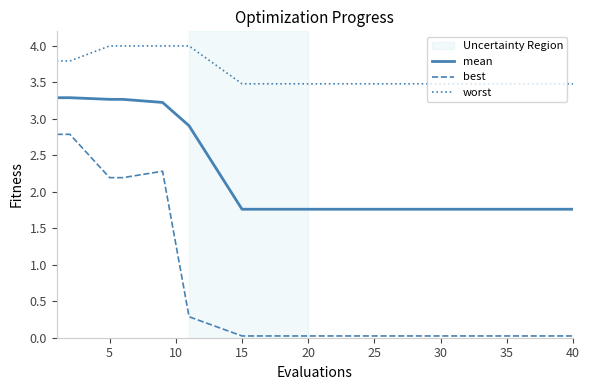

What is the difference between the maximum and minimum values in the best series?

2.8